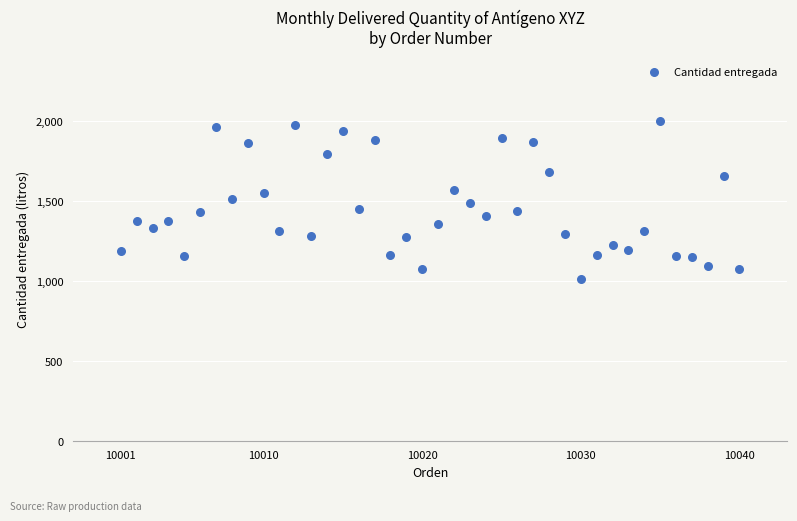

What is the range of Y values (max minus min)?

988.7